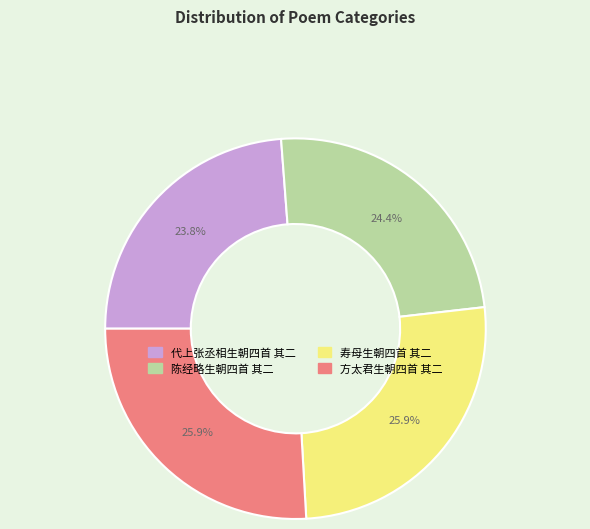

Count the number of slices in the pie.

4